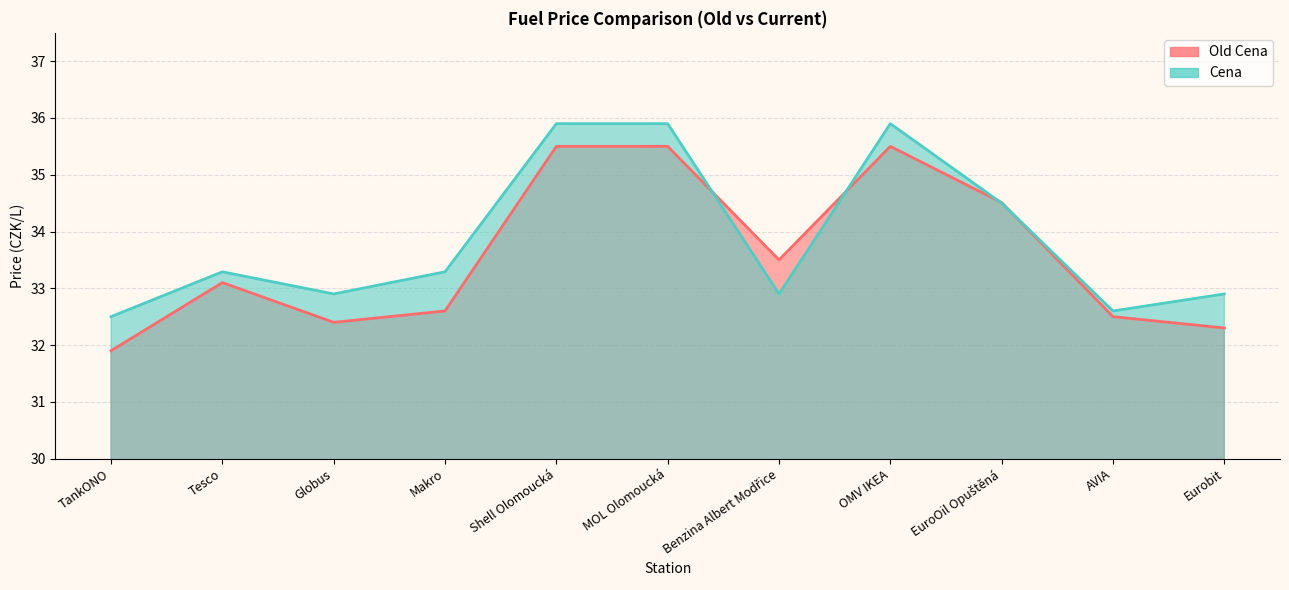

Read the Old Cena value at Shell Olomoucká.

35.5